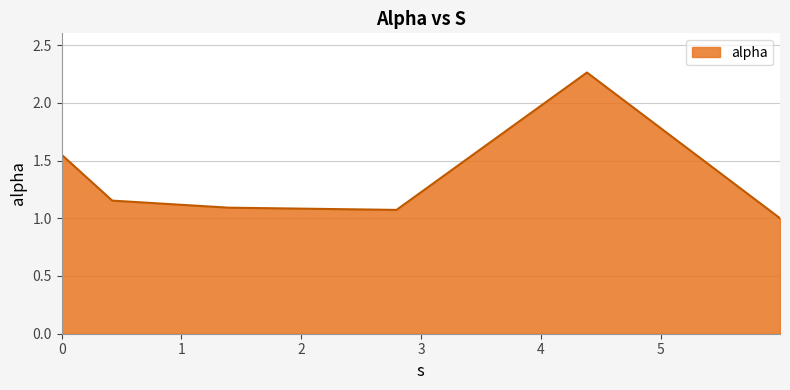

What is the smallest value displayed?

1.0